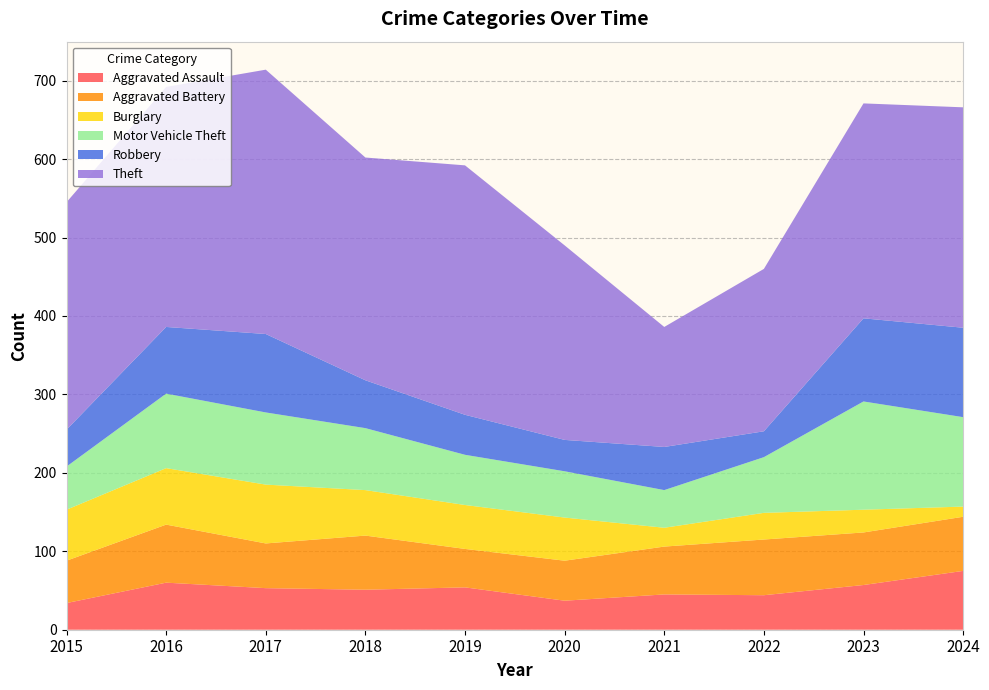

Reading left to right, extract all data points from this chart.

Aggravated Assault: 2015=34	2016=60	2017=53	2018=51	2019=54	2020=37	2021=45	2022=44	2023=57	2024=75
Aggravated Battery: 2015=54	2016=74	2017=57	2018=69	2019=49	2020=51	2021=61	2022=71	2023=67	2024=69
Burglary: 2015=65	2016=72	2017=75	2018=58	2019=56	2020=55	2021=24	2022=34	2023=29	2024=13
Motor Vehicle Theft: 2015=55	2016=95	2017=92	2018=79	2019=64	2020=59	2021=48	2022=71	2023=138	2024=114
Robbery: 2015=47	2016=85	2017=100	2018=61	2019=51	2020=40	2021=55	2022=33	2023=106	2024=114
Theft: 2015=290	2016=306	2017=337	2018=284	2019=318	2020=248	2021=153	2022=207	2023=274	2024=281